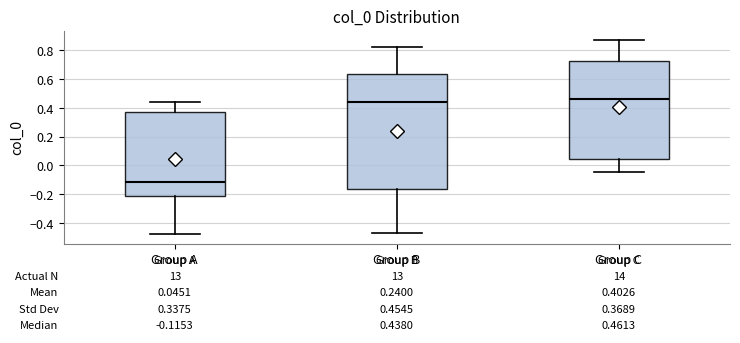

Comparing the boxes themselves (not the whiskers), which one is the tallest?

Group B